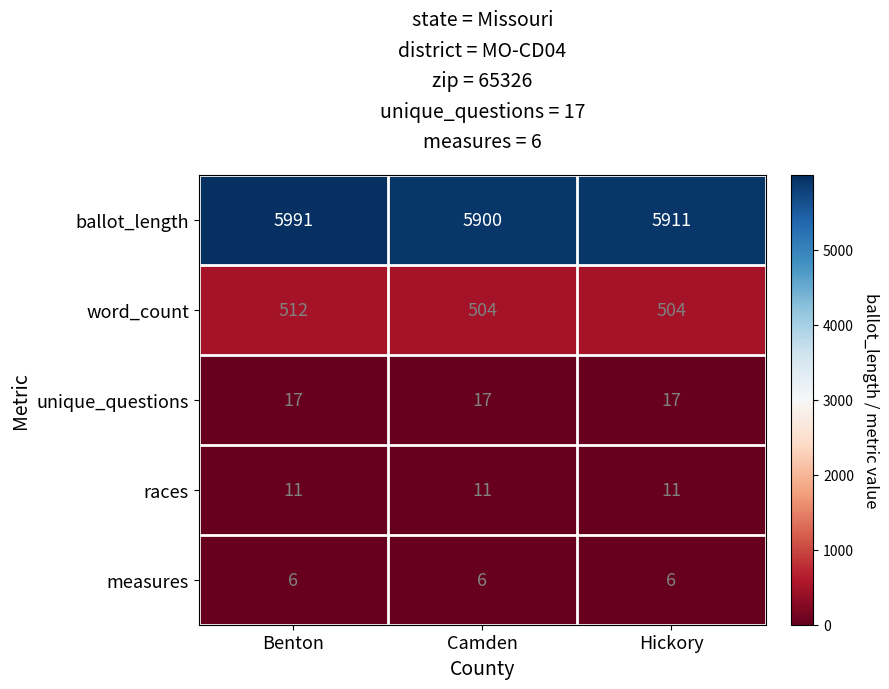

How many series are shown in this chart?

5